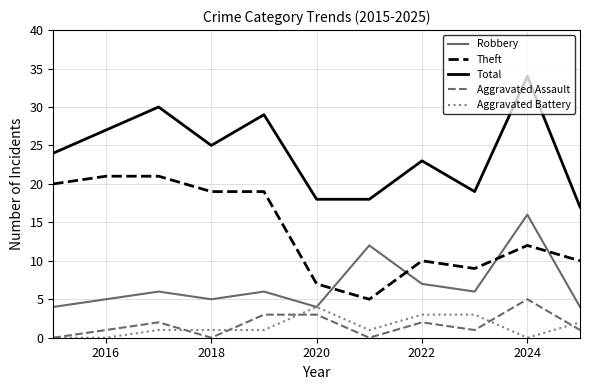

What is the highest value of the Aggravated Battery series?

4